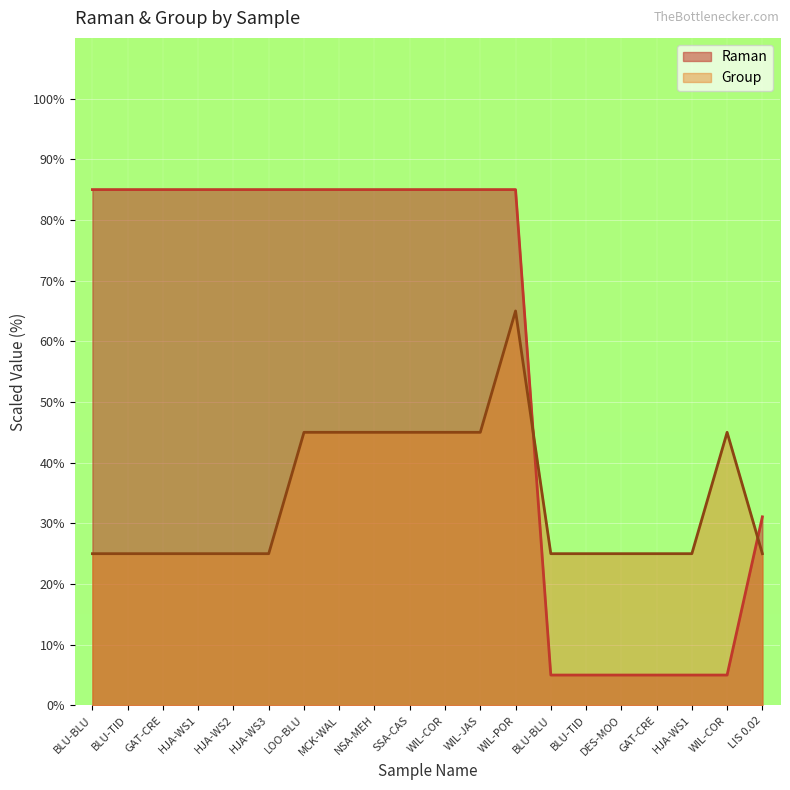

Where is the first local maximum for Group?

WIL-POR